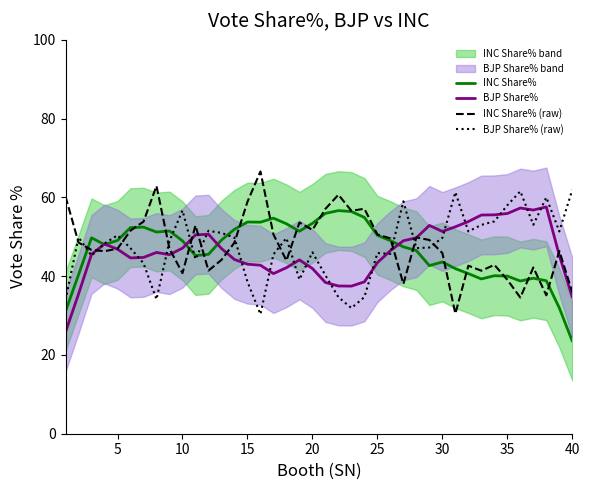

Which series has the largest total across all categories?

INC Share% (raw)